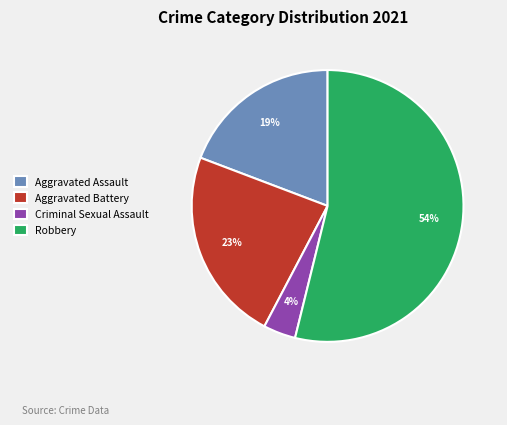

To the nearest percent, what percentage of the pie is Aggravated Assault?

19%